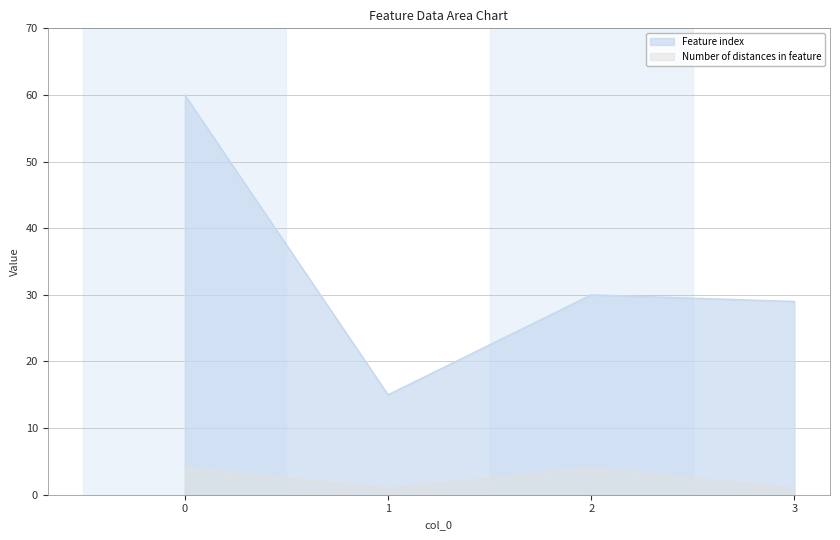

True or false: Feature index and Number of distances in feature intersect in this chart.

False